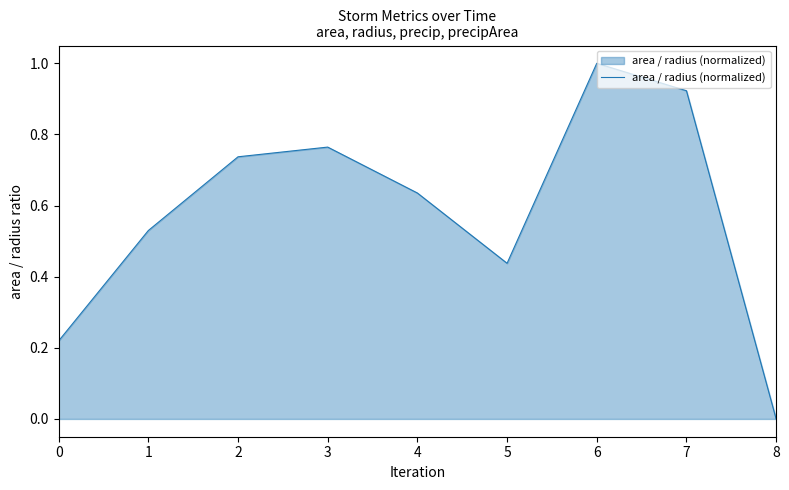

True or false: the data shows 0.8 at 1.

False